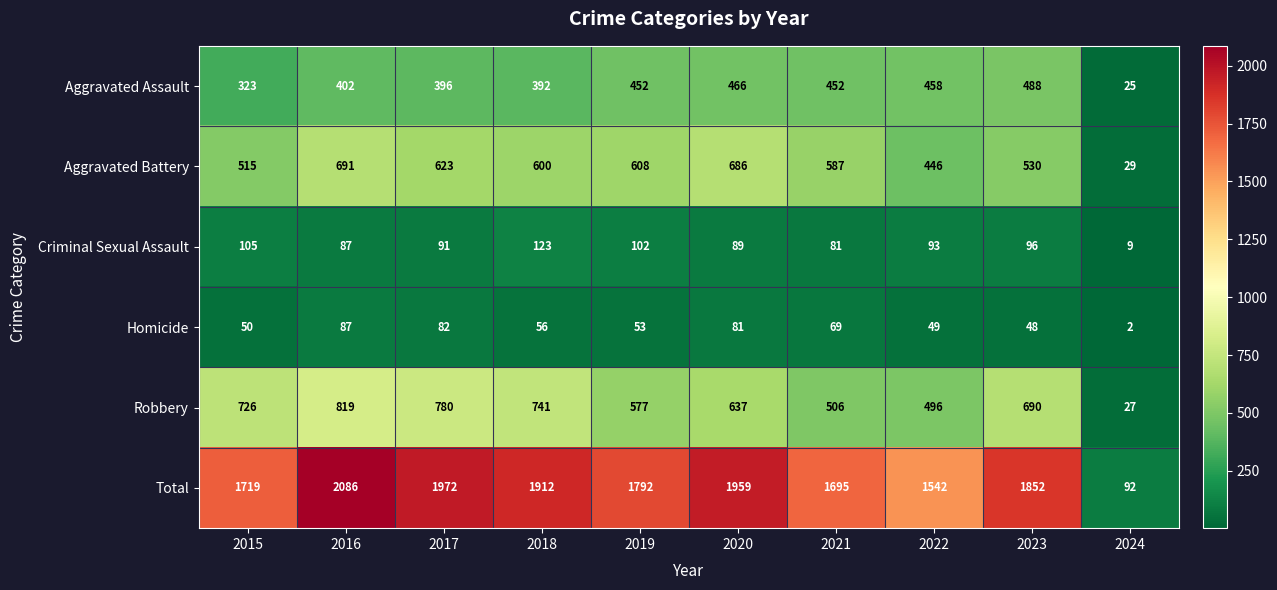

What is the maximum value shown in the chart?

2086